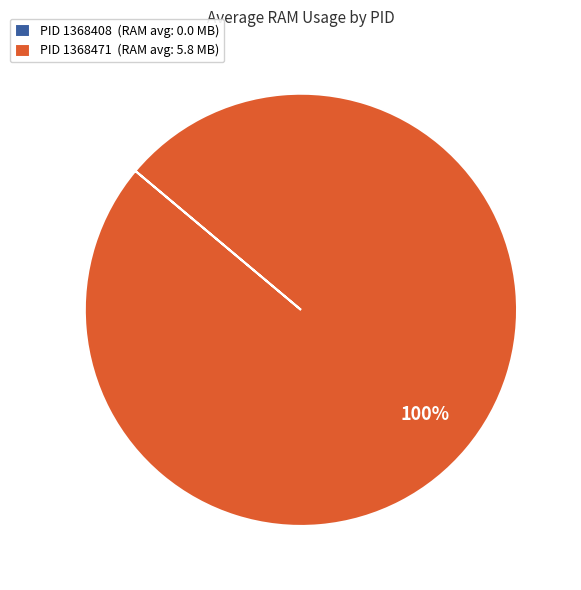

To the nearest percent, what is the difference between the largest and smallest slice percentages?

100%